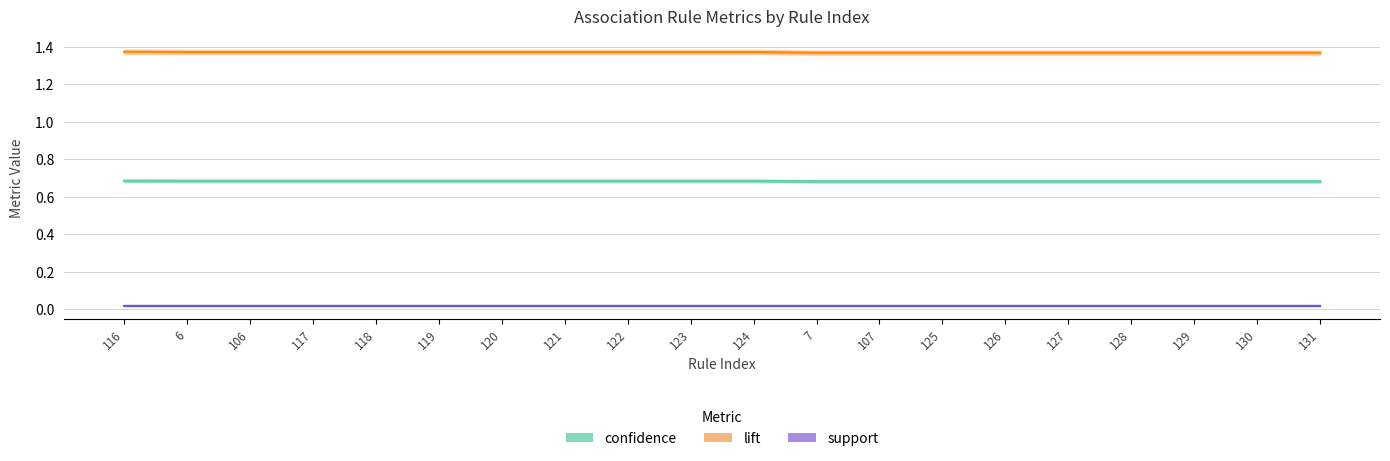

Is the value of lift at 106 greater than the value of support at 120?

Yes